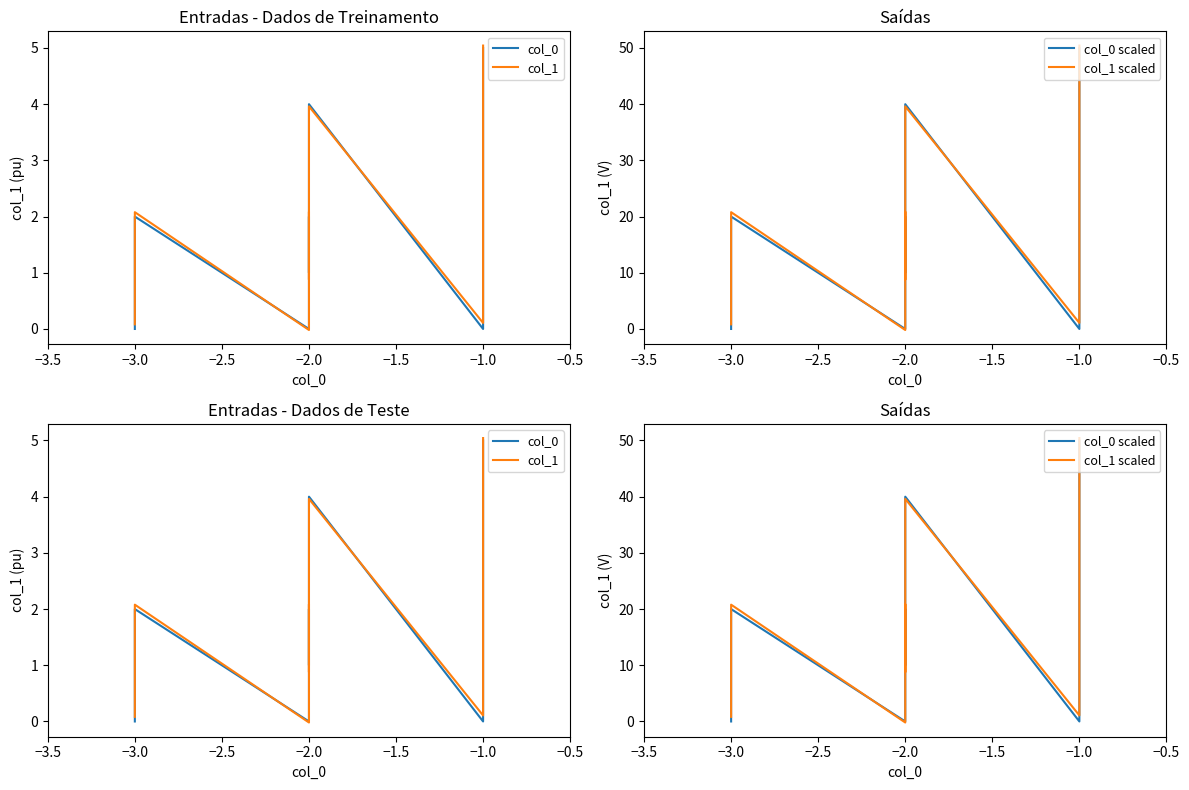

Which series has the largest total across all categories?

col_1 scaled